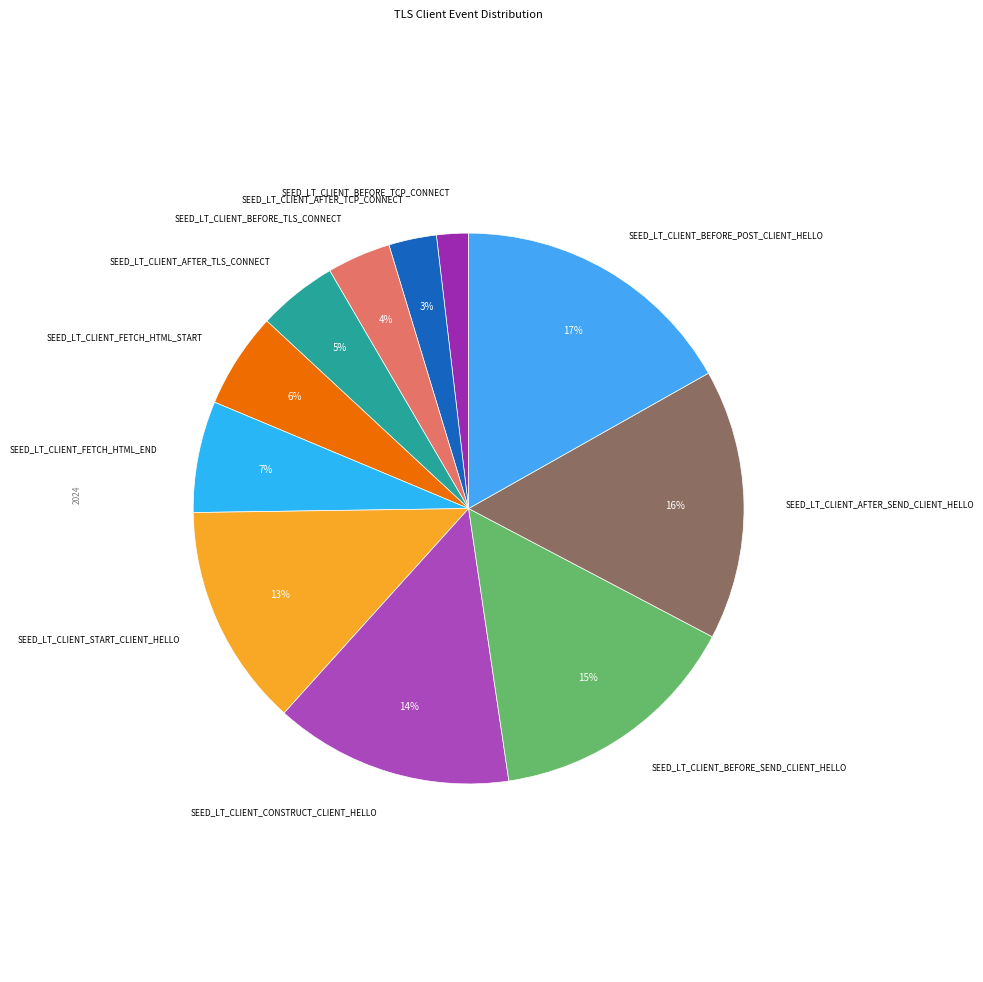

Count the number of slices in the pie.

11